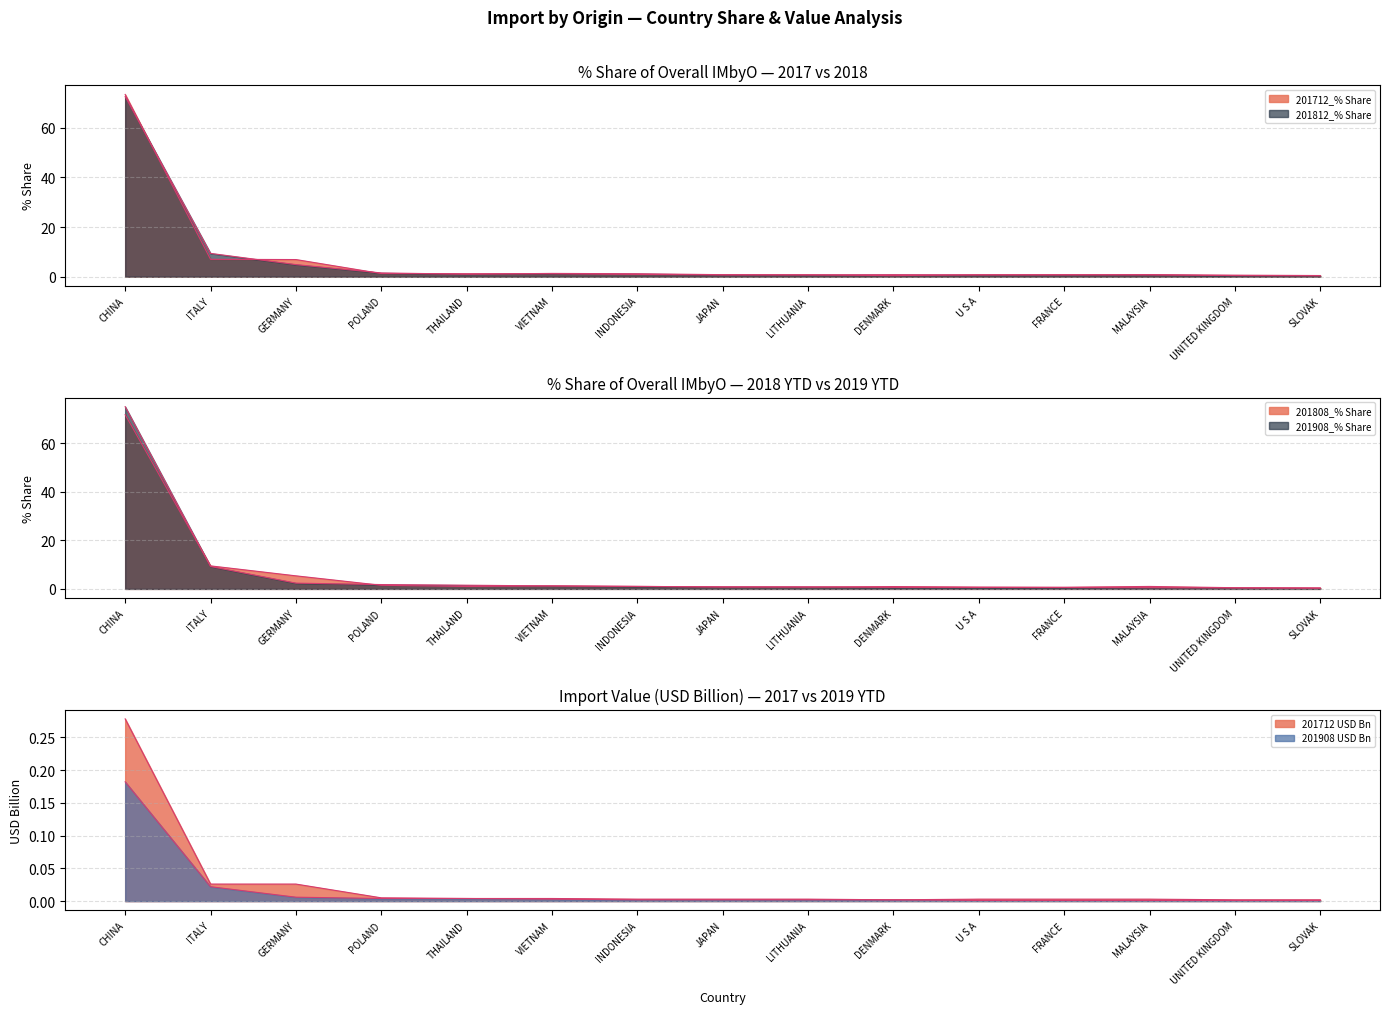

Reading left to right, transcribe all the data shown in this chart.

201712_% Share: 73.5	7.0	6.9	1.3	1.2	1.2	0.9	0.7	0.7	0.4	0.8	0.8	0.7	0.6	0.5
201808_% Share: 71.8	9.5	5.4	1.5	1.0	1.2	1.1	0.8	0.7	1.0	0.7	0.7	1.0	0.5	0.4
201812_% Share: 72.6	9.4	4.9	1.5	1.0	1.3	1.2	0.8	0.7	0.8	0.7	0.7	0.9	0.4	0.3
201908_% Share: 75.1	9.2	2.4	1.8	1.5	1.2	1.0	0.9	0.8	0.6	0.6	0.6	0.5	0.4	0.3
201712 USD Bn: 0.3	0.0	0.0	0.0	0.0	0.0	0.0	0.0	0.0	0.0	0.0	0.0	0.0	0.0	0.0
201908 USD Bn: 0.2	0.0	0.0	0.0	0.0	0.0	0.0	0.0	0.0	0.0	0.0	0.0	0.0	0.0	0.0